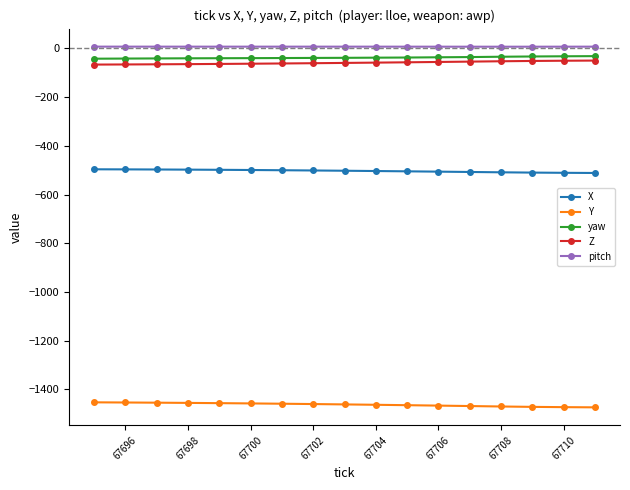

What is the average value of the Y series?

-1462.6